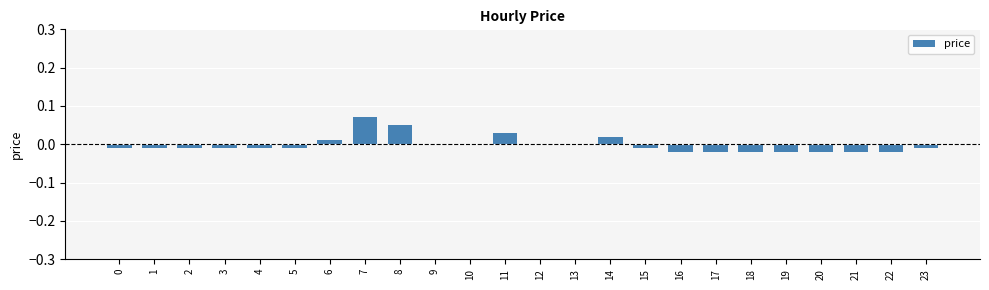

Which category has the highest value across all series?

7